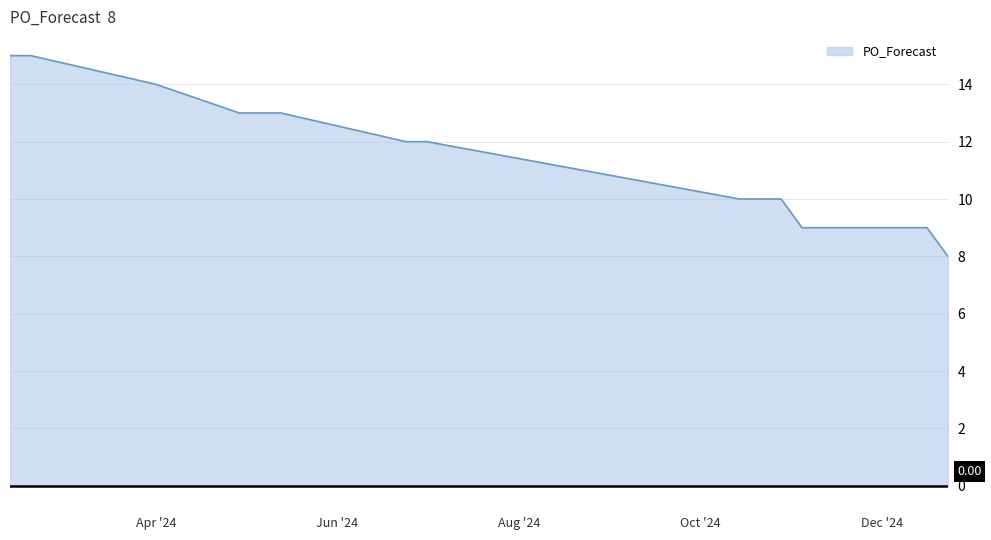

How many lines are shown in the chart?

1